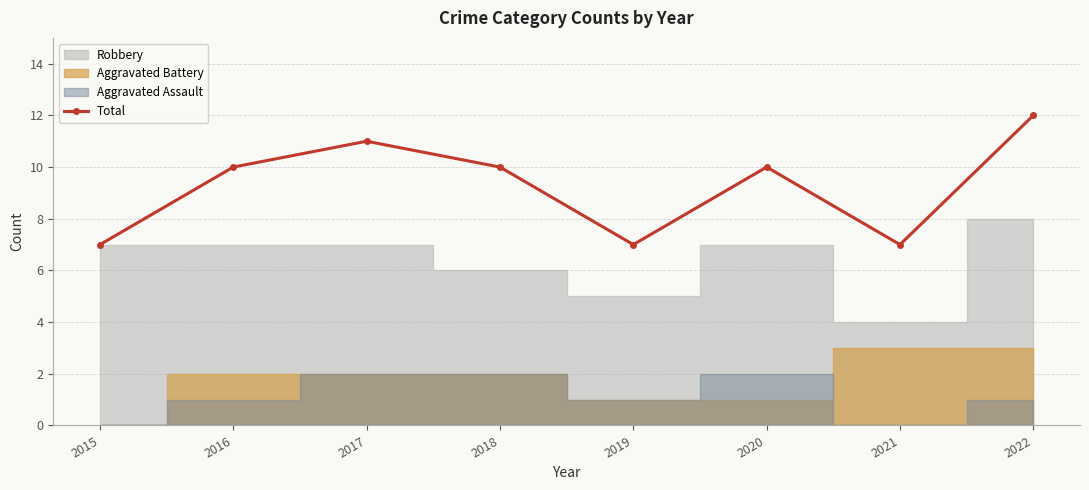

What is the maximum value shown in the chart?

12